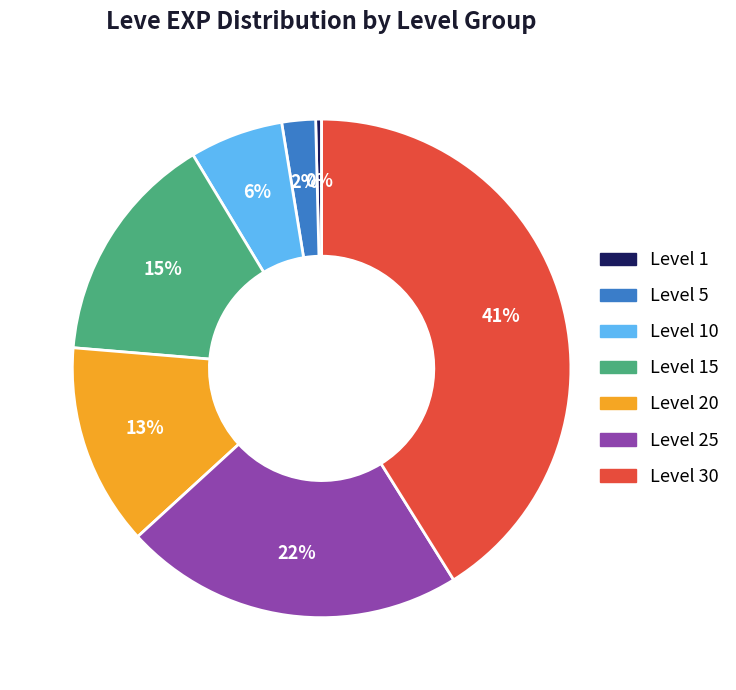

Do Level 25 and Level 20 together represent more than half of the pie?

No